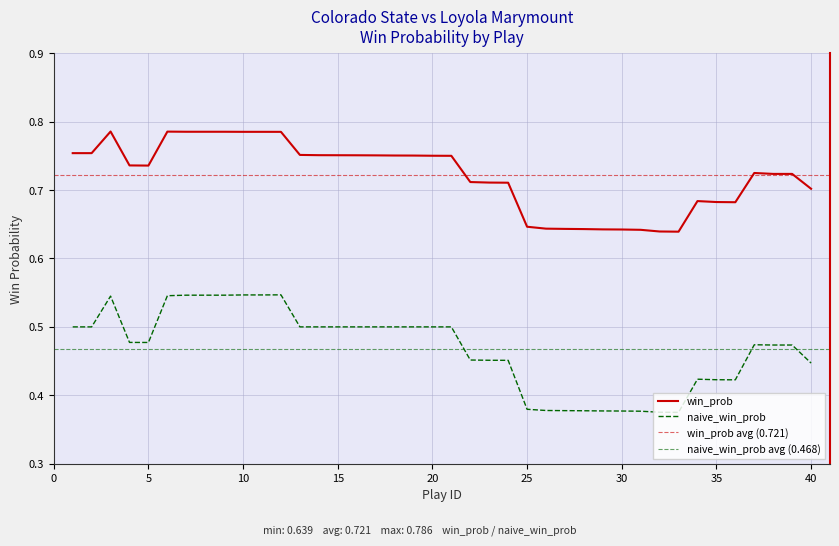

What is the smallest value displayed?

0.4